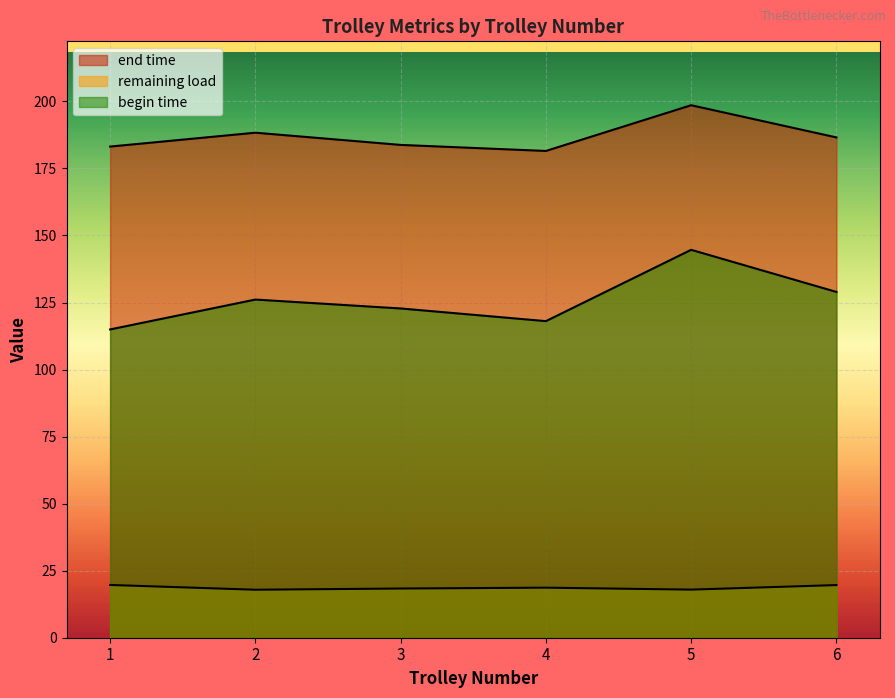

Between 18 and 25, which series saw the biggest shift?

begin time